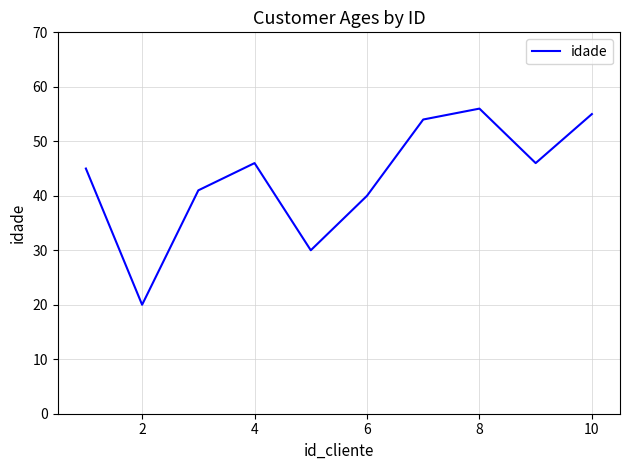

What is the greatest value displayed?

56